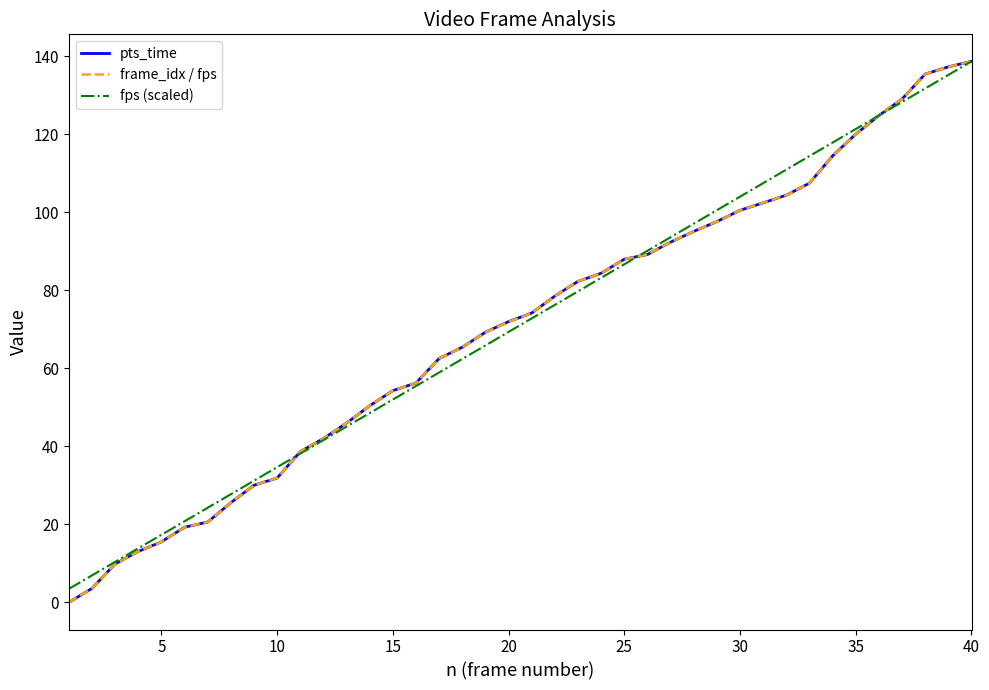

What is the maximum value shown in the chart?

138.6